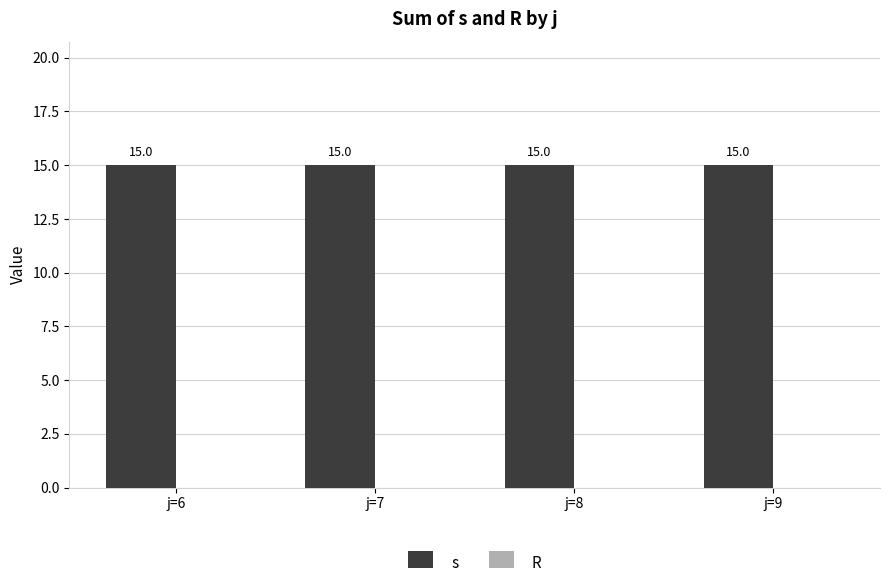

At how many categories does at least one series exceed 10?

4